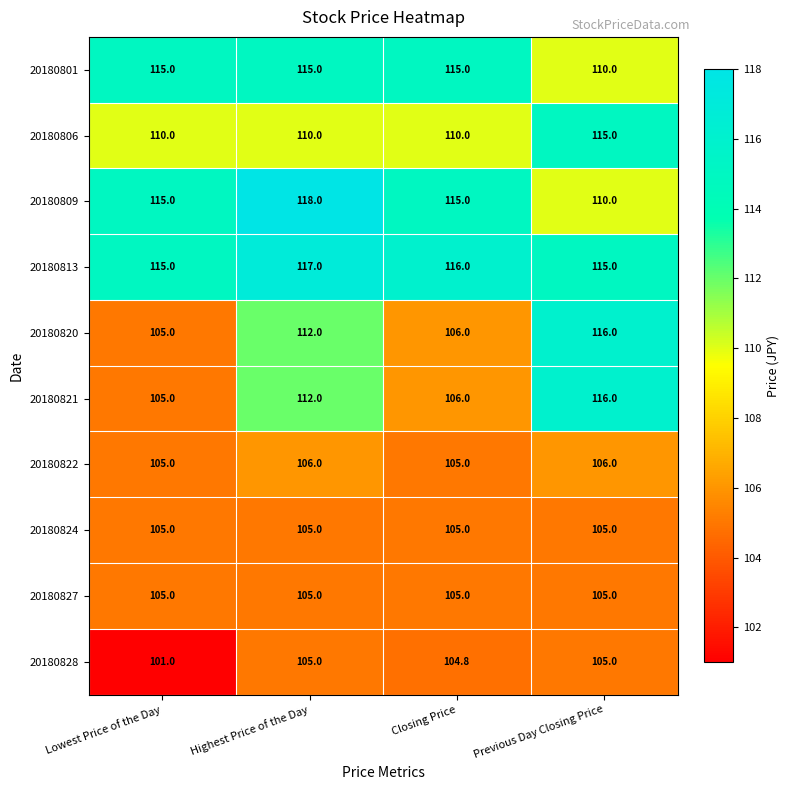

What is the minimum value for 20180801?

110.0